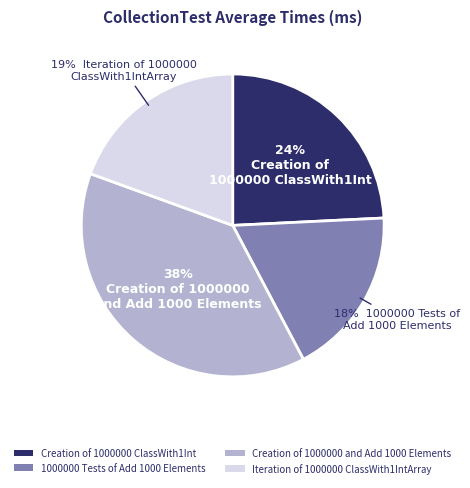

Is Creation of 1000000 and Add 1000 Elements the majority of the pie?

No